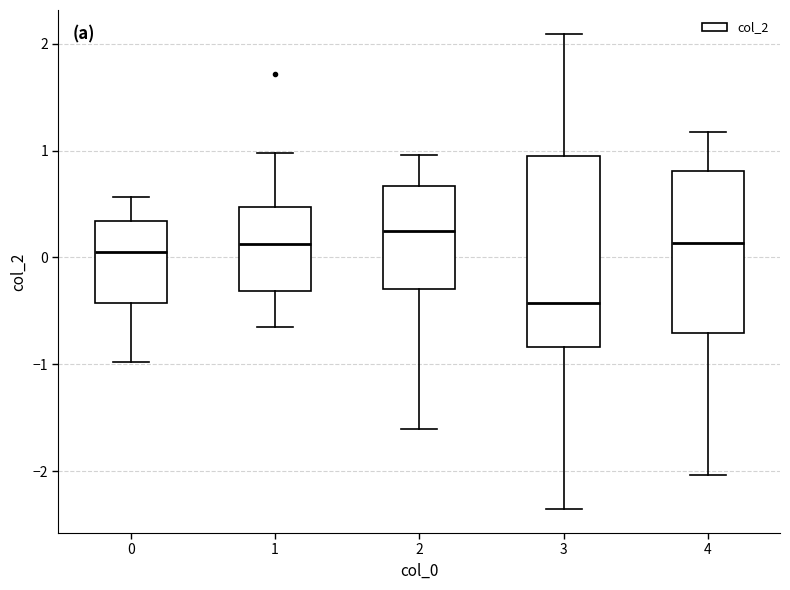

Reading left to right, read every box against the y-axis: the position of its median line, the range the box covers, and the ends of its whiskers. The values are not printed on the chart, so give them approximately, as read against the axis.

0: median 0.0, box -0.4 to 0.3, whiskers -1.0 to 0.6
1: median 0.1, box -0.3 to 0.5, whiskers -0.7 to 1.0
2: median 0.2, box -0.3 to 0.7, whiskers -1.6 to 1.0
3: median -0.4, box -0.8 to 1.0, whiskers -2.4 to 2.1
4: median 0.1, box -0.7 to 0.8, whiskers -2.0 to 1.2